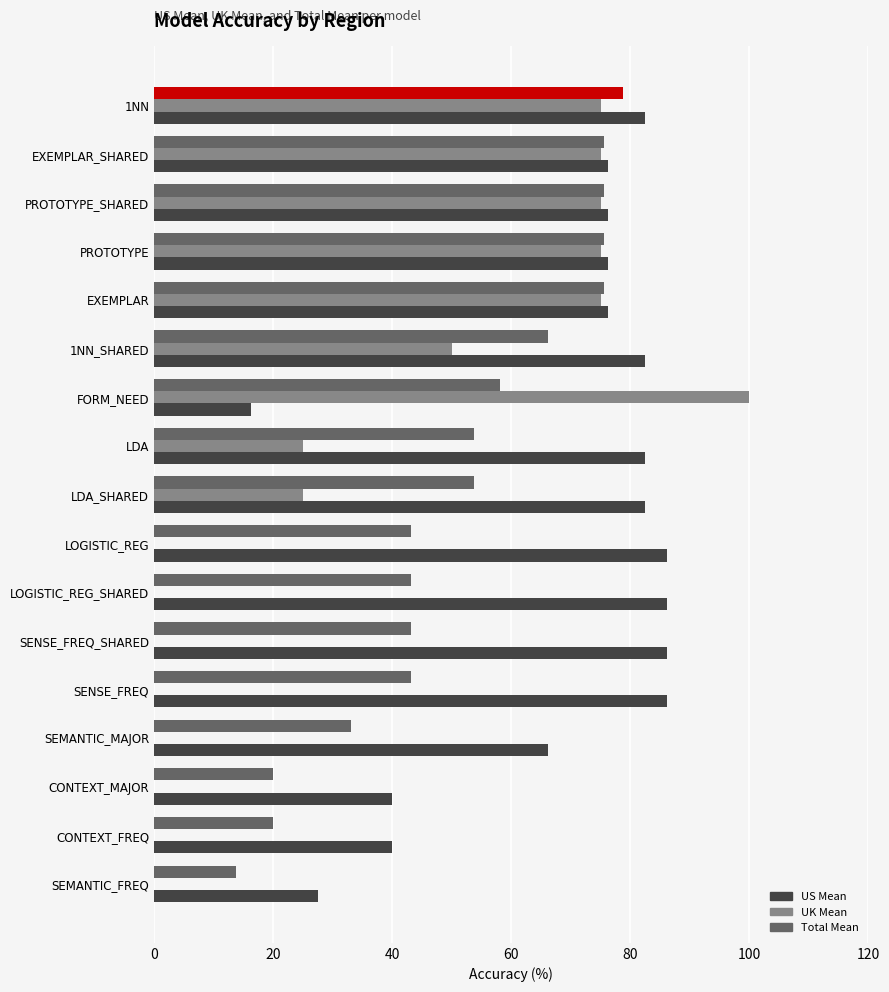

What is the approximate value of UK Mean at FORM_NEED?

100.0